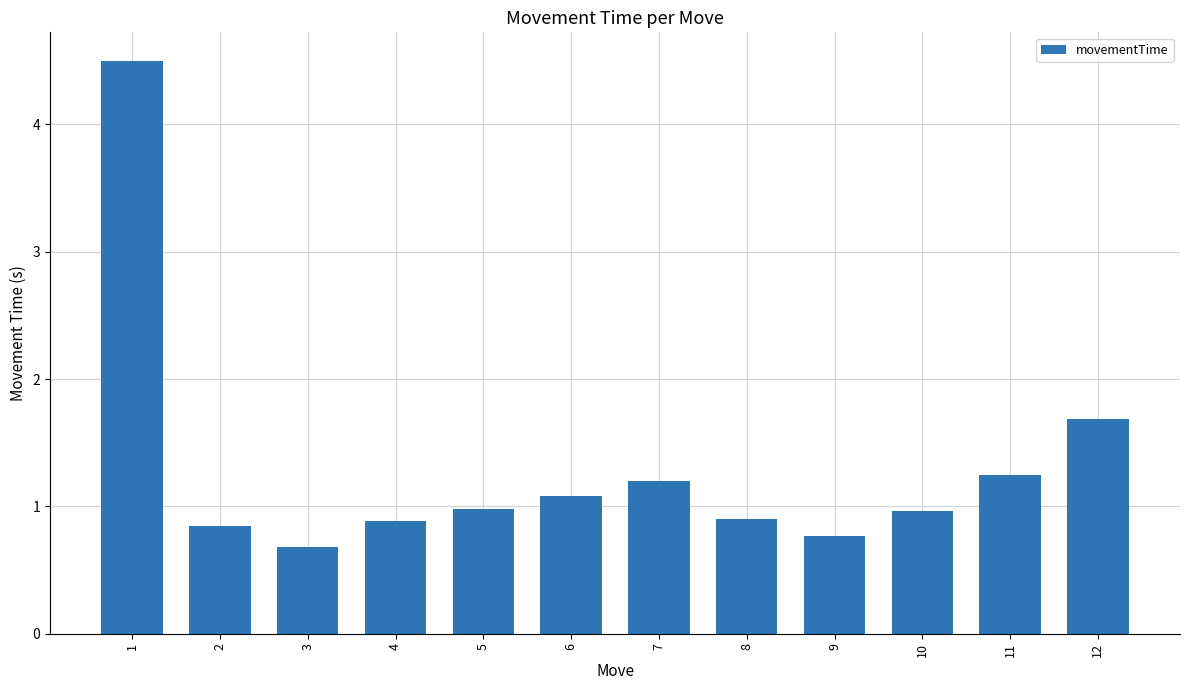

Which label corresponds to the largest value in the chart?

1